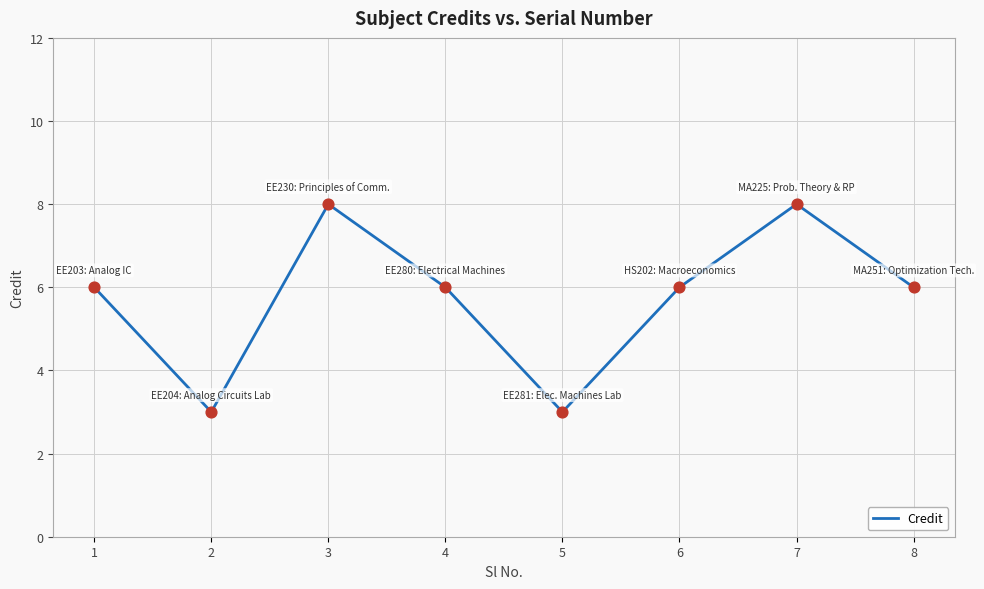

What is the ratio of the value at 5 to the value at 2?

1.0